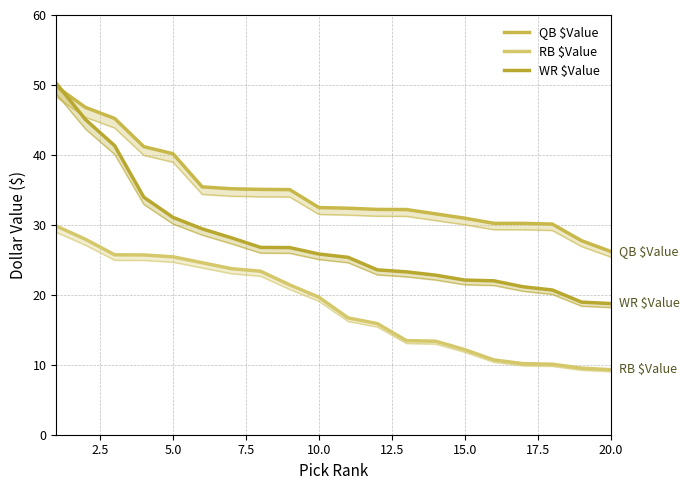

True or false: RB $Value and QB $Value intersect in this chart.

False